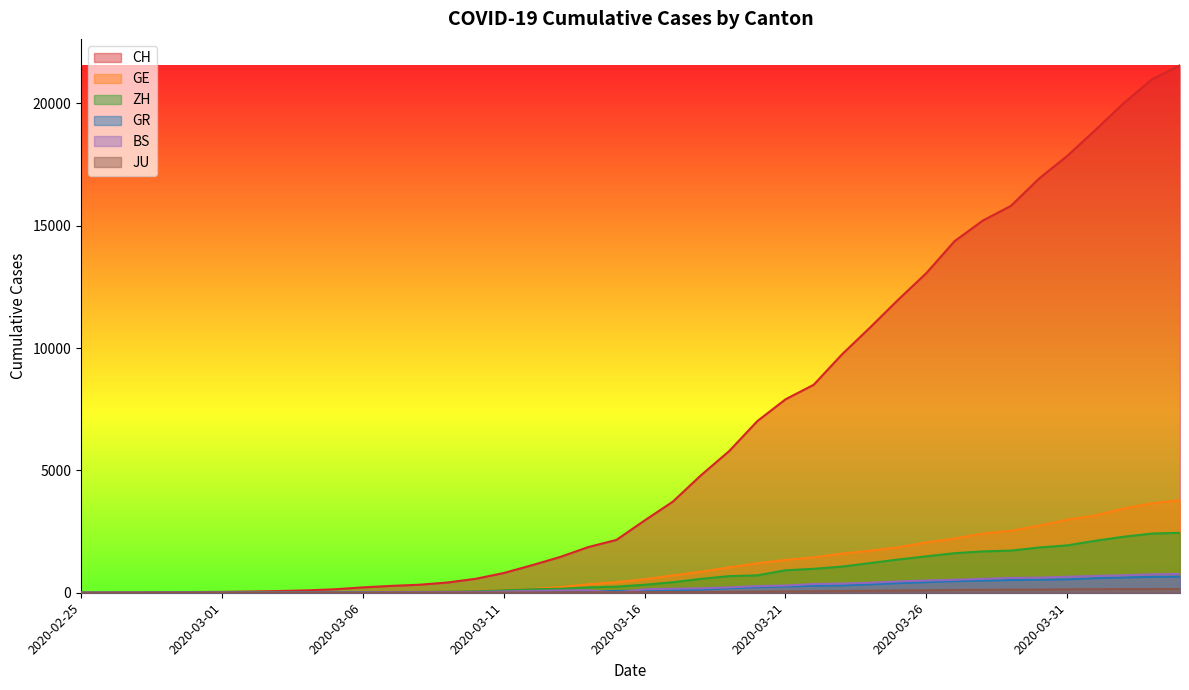

Which series has the largest range (max minus min)?

CH